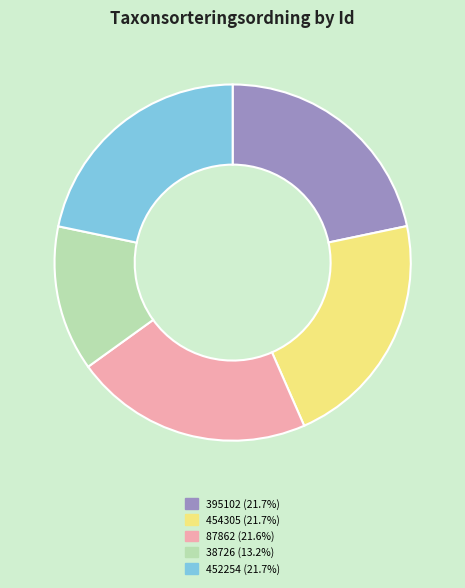

Which slice is the smallest?

38726